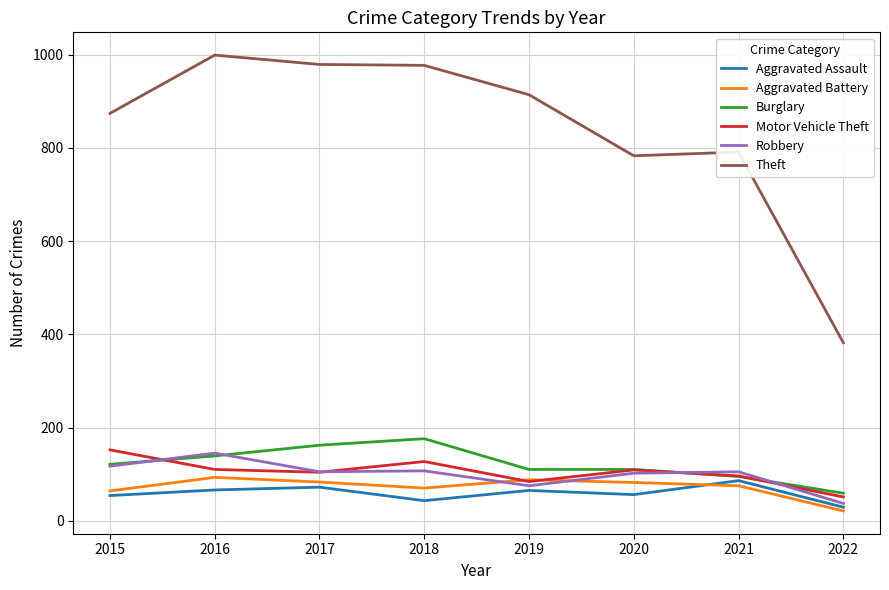

At which label does Motor Vehicle Theft reach its minimum?

2022